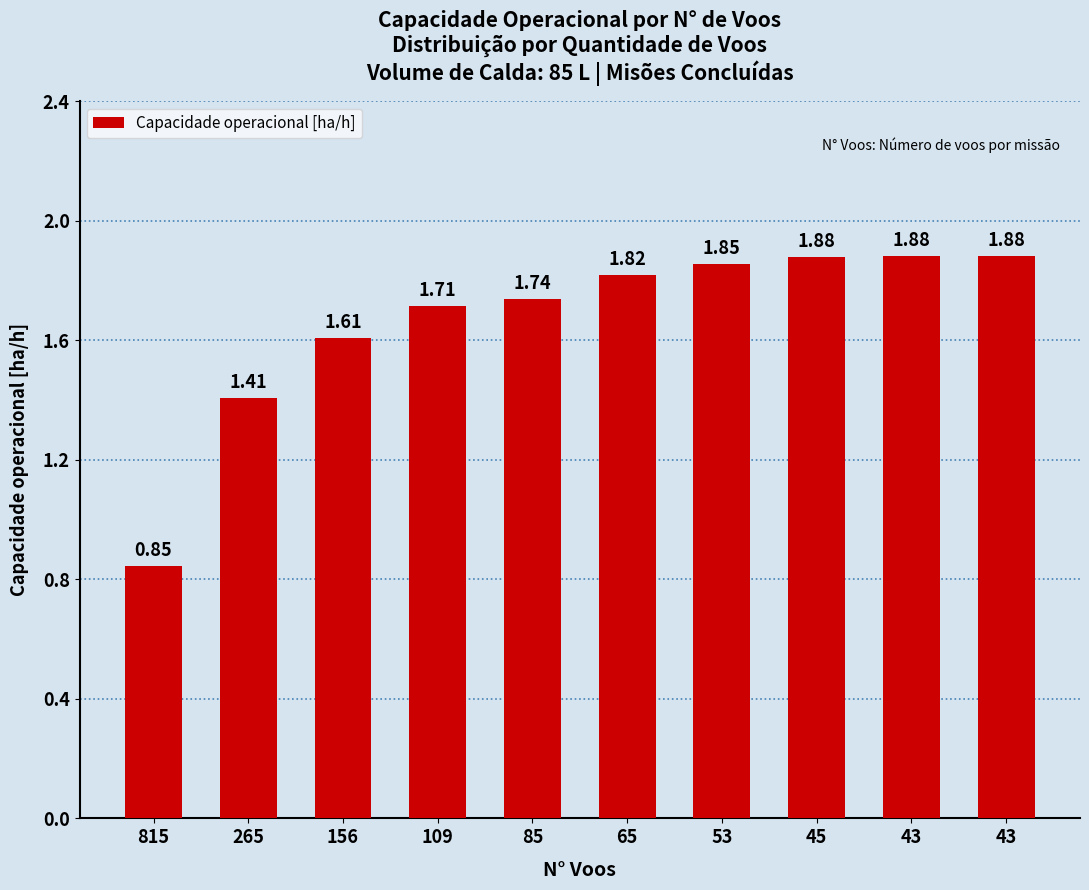

Does the chart contain stacked bars?

No